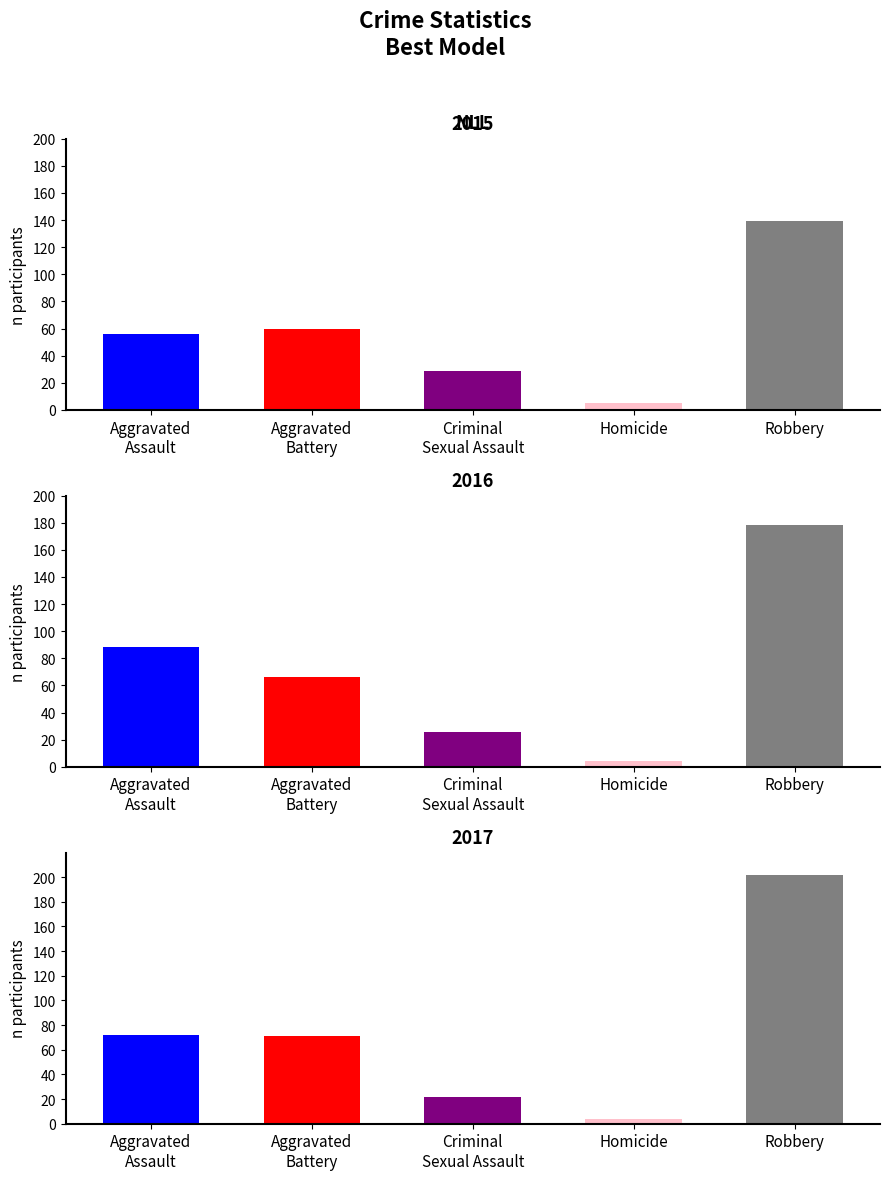

At which label is Robbery closest to 149?

2015